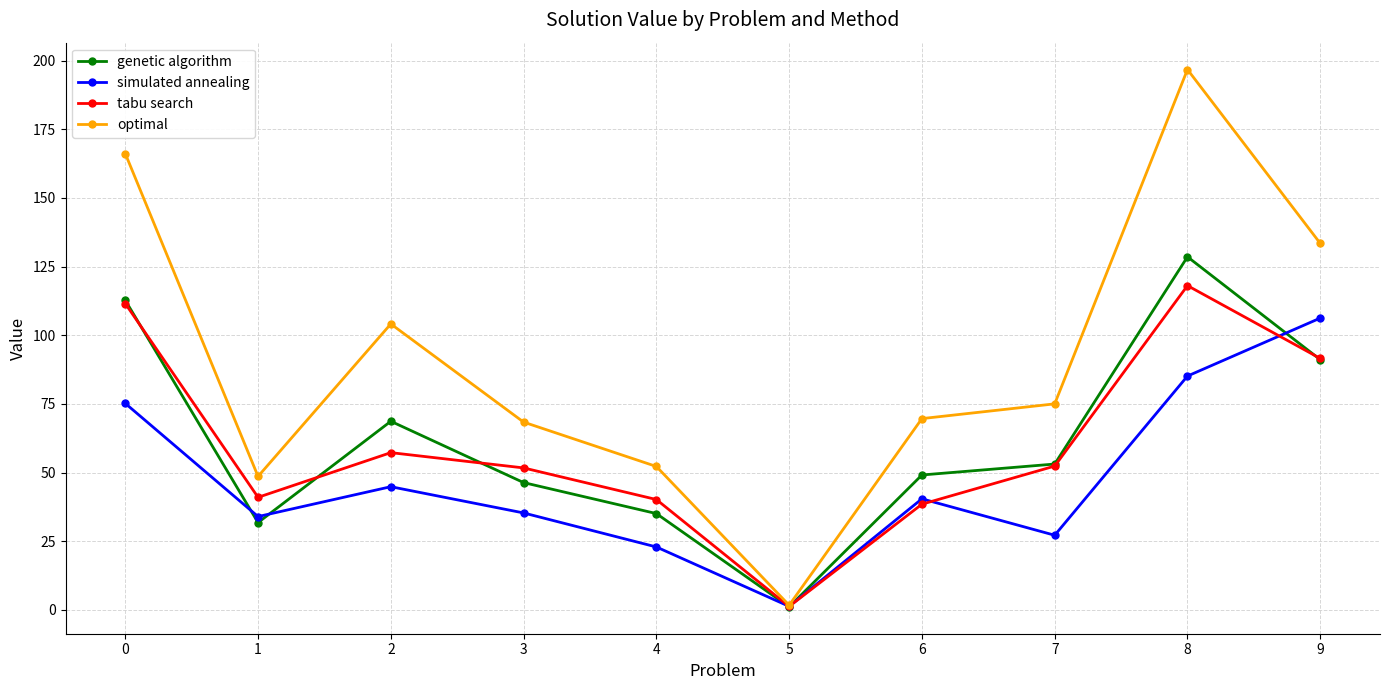

What is the value of the tabu search point at the 10th from the left?

91.6